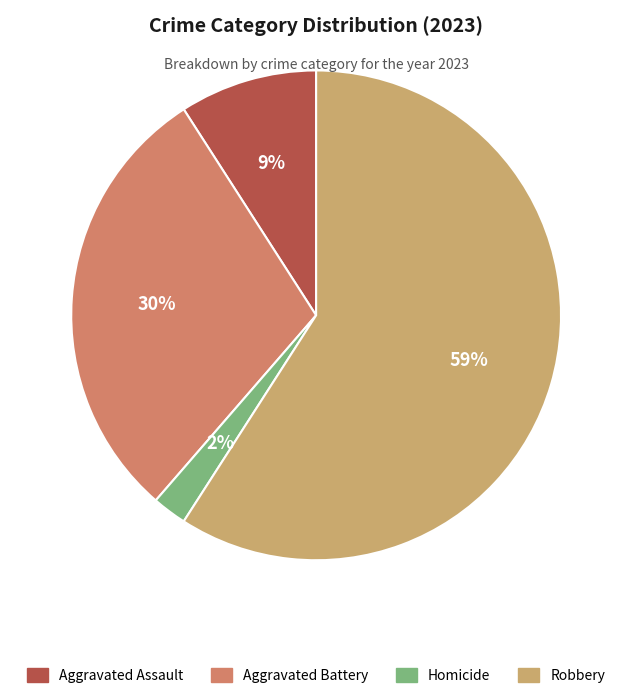

To the nearest percent, what is the average slice percentage?

25%